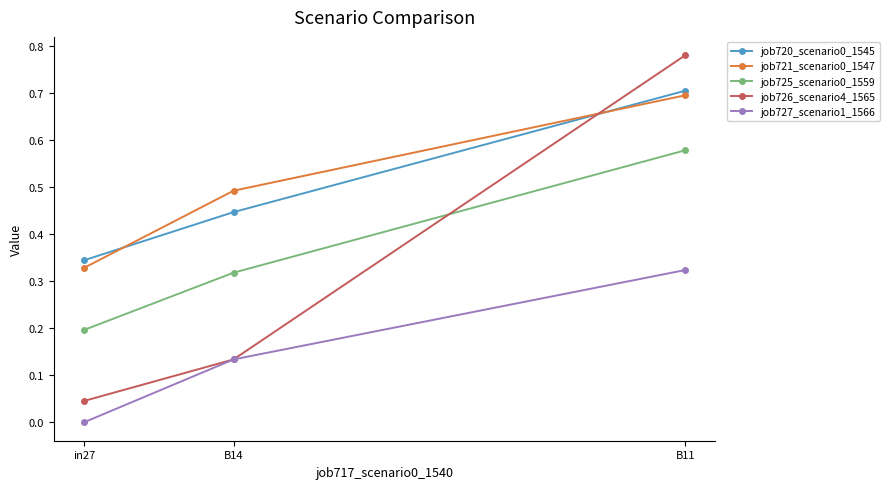

The value of job725_scenario0_1559 at B11 is 0.4. True or false?

False